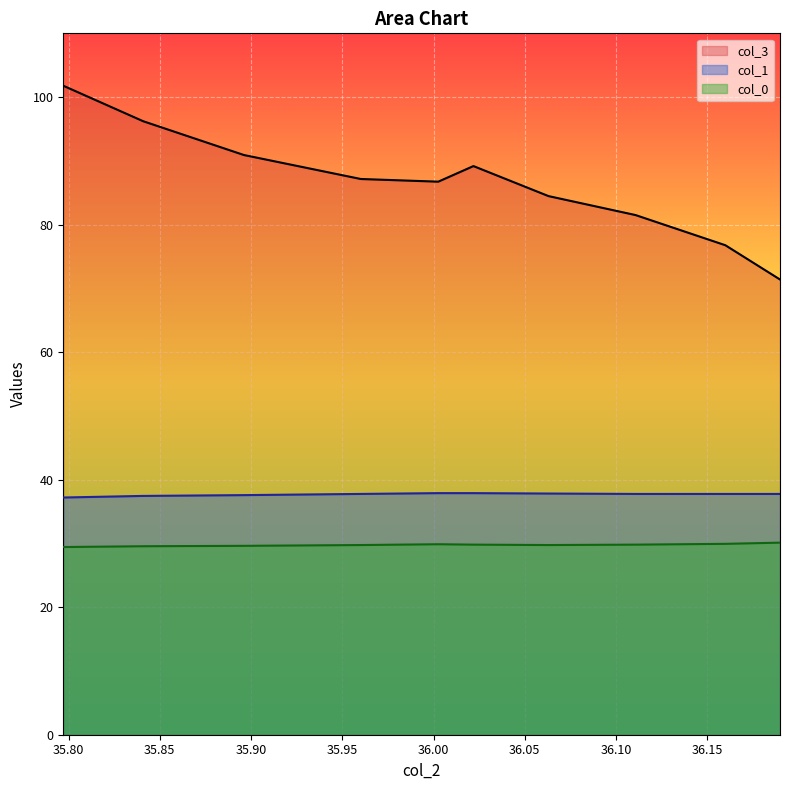

Rank the series by their maximum value, from lowest to highest.

col_0, col_1, col_3